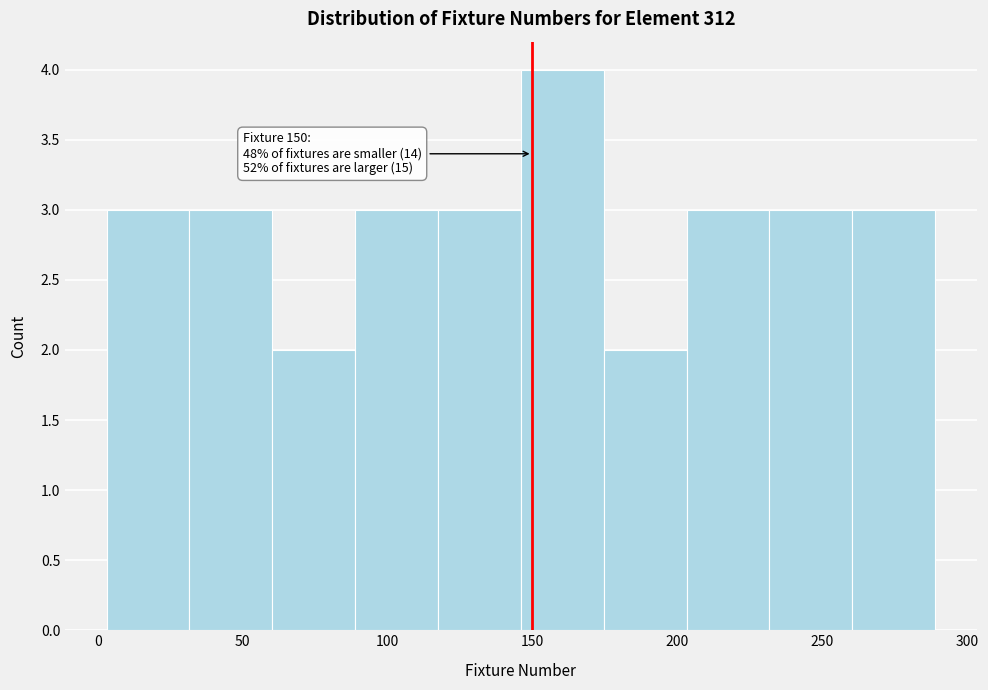

Over which range of the x-axis is the bar tallest?

145 to 175